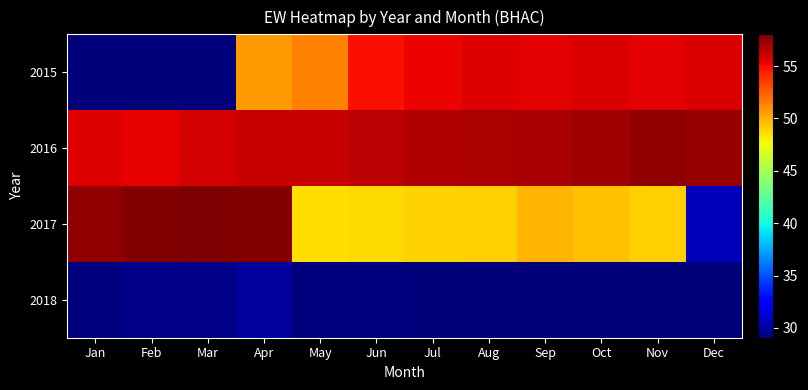

What is the difference between the 2015 values at Jul and Sep?

0.3